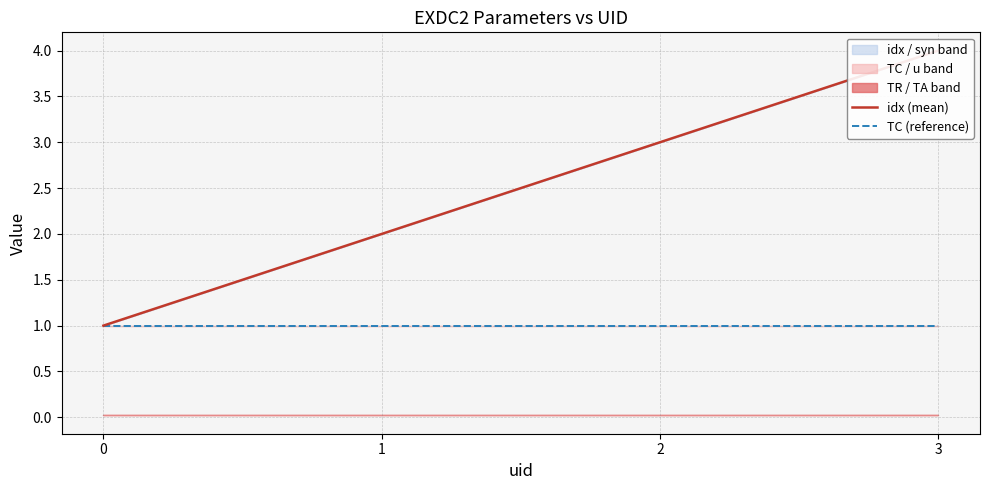

Rank the series by their maximum value, from lowest to highest.

TC (reference), idx (mean)